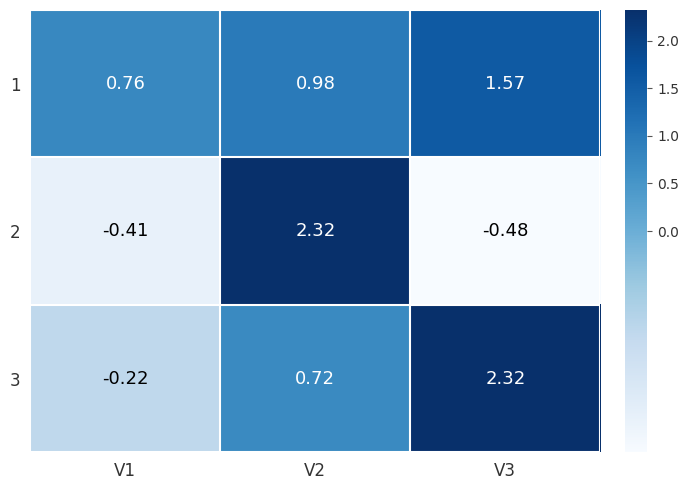

At which category does the chart reach its minimum across all series?

V3